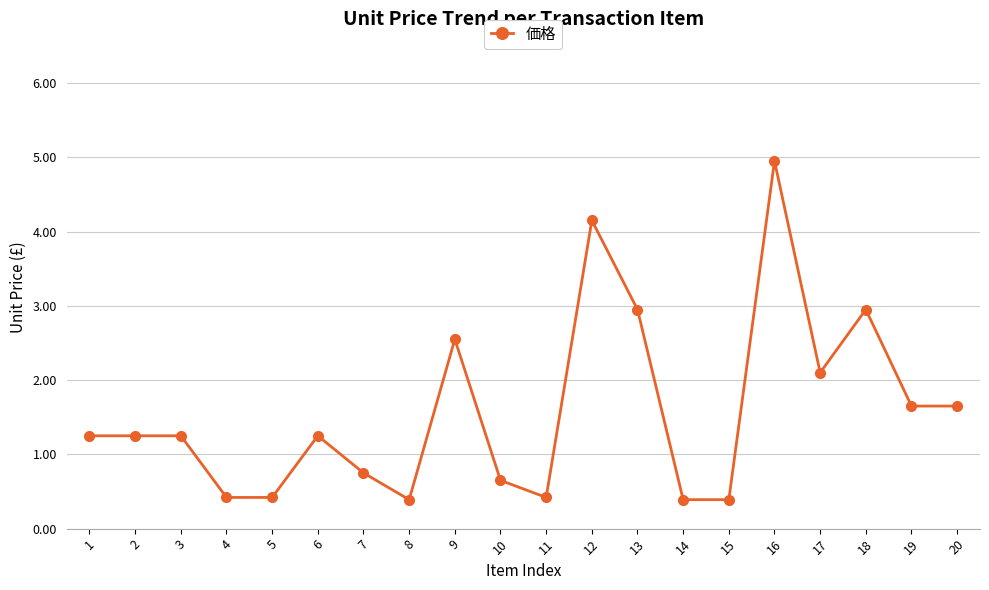

The chart shows a value of 0.1 at 4. True or false?

False